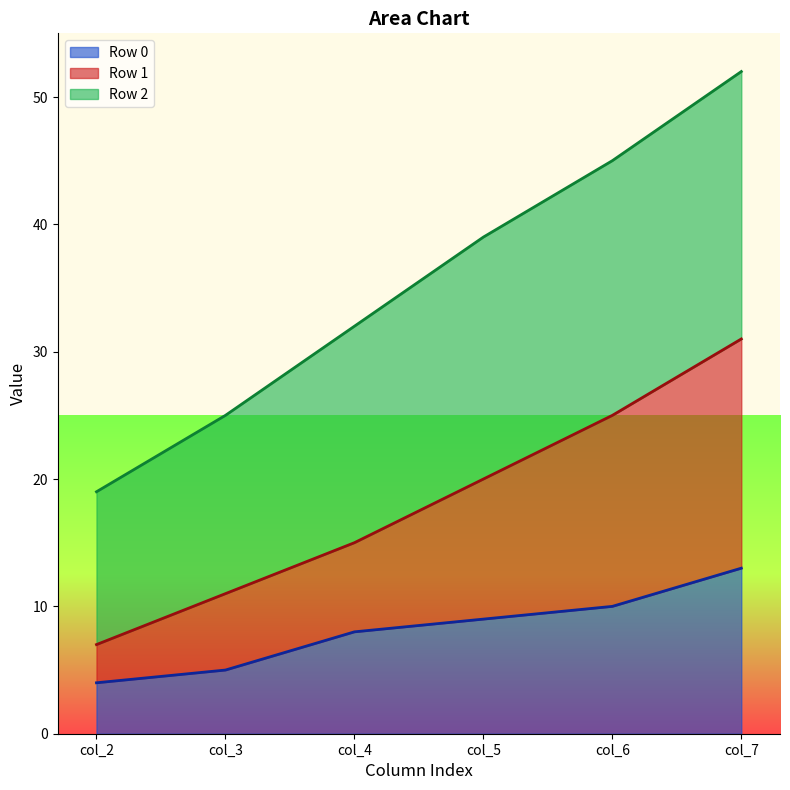

Which category has the highest value in the Row 1 series?

col_7